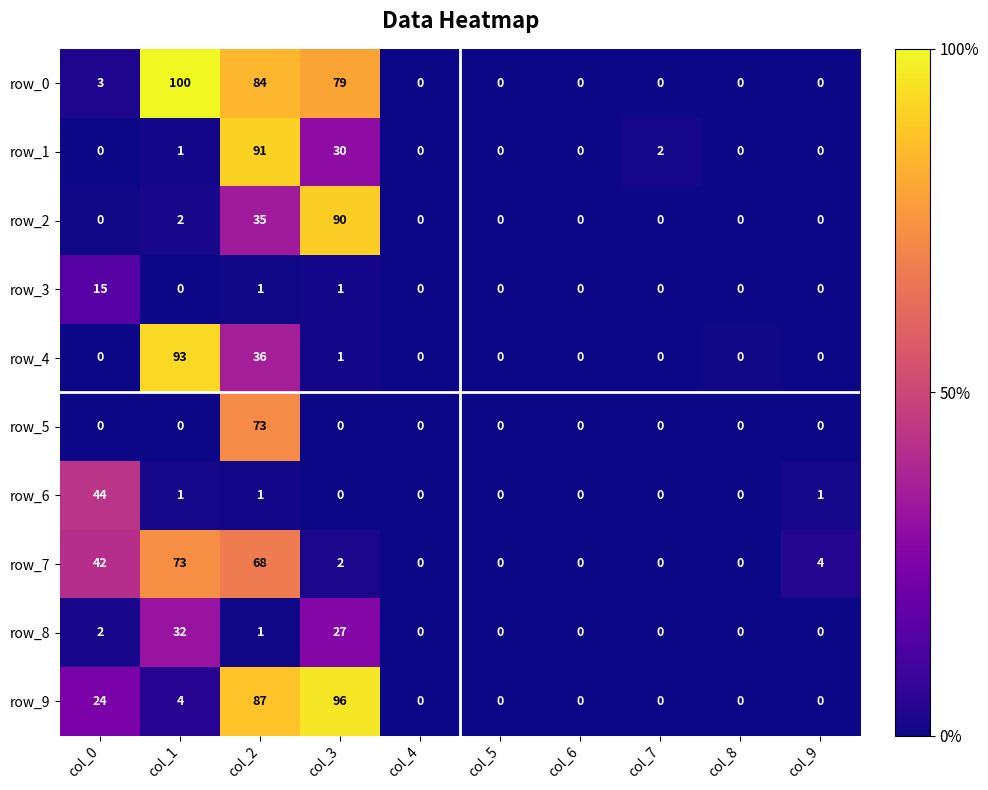

At which label is row_0 closest to 50?

col_3